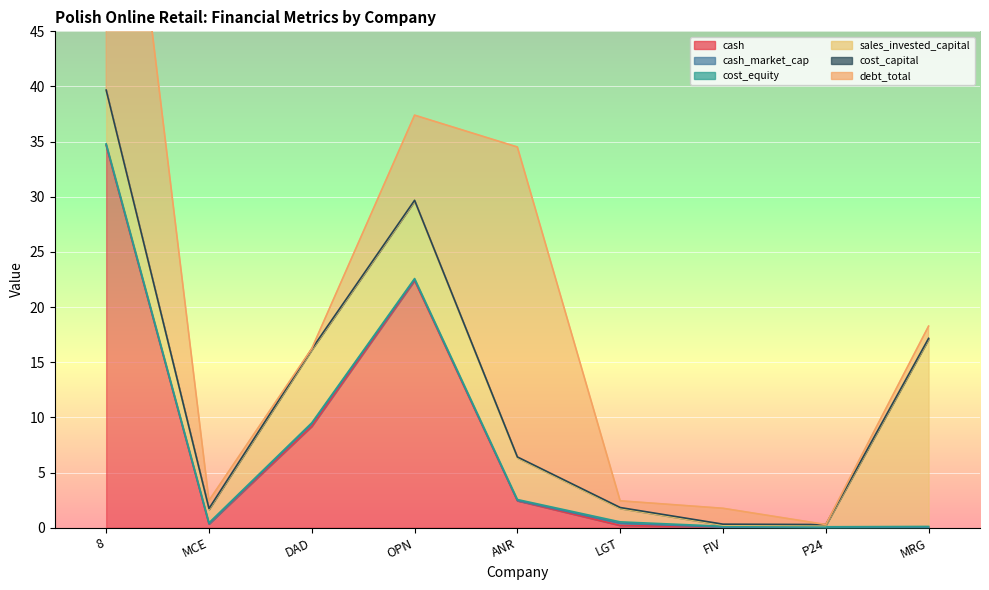

Where is cash nearest to the value 17?

OPN